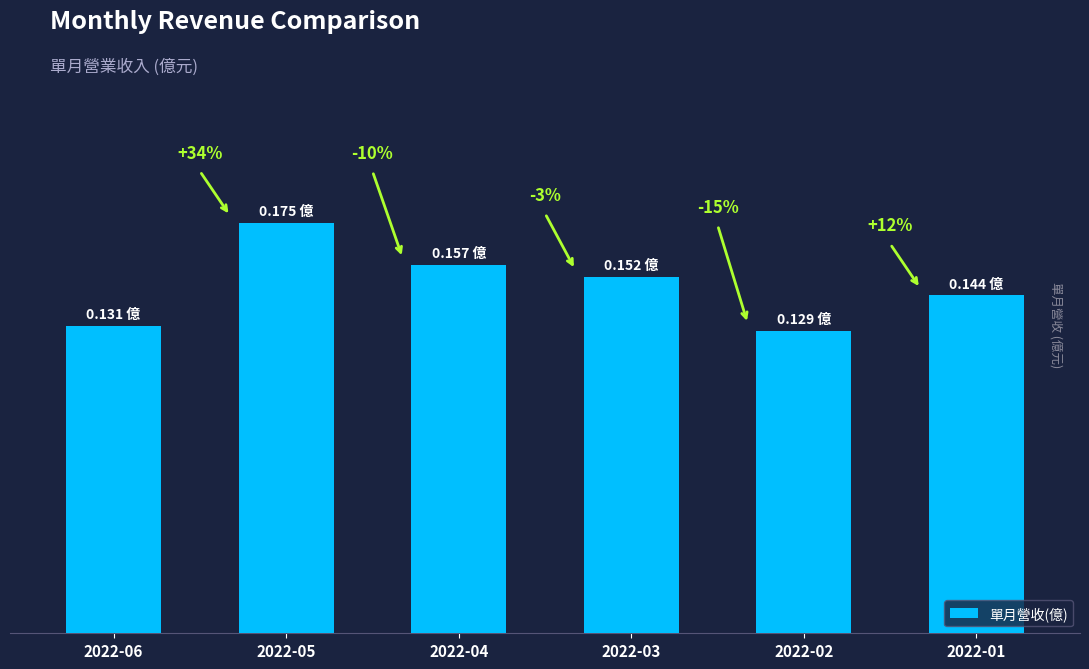

Are the bars horizontal?

No